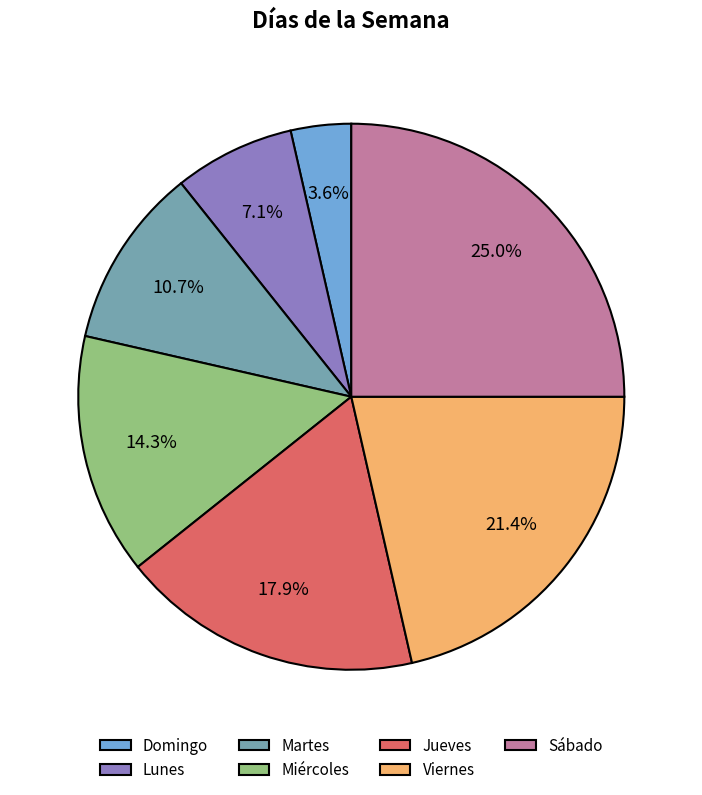

Count the number of slices in the pie.

7